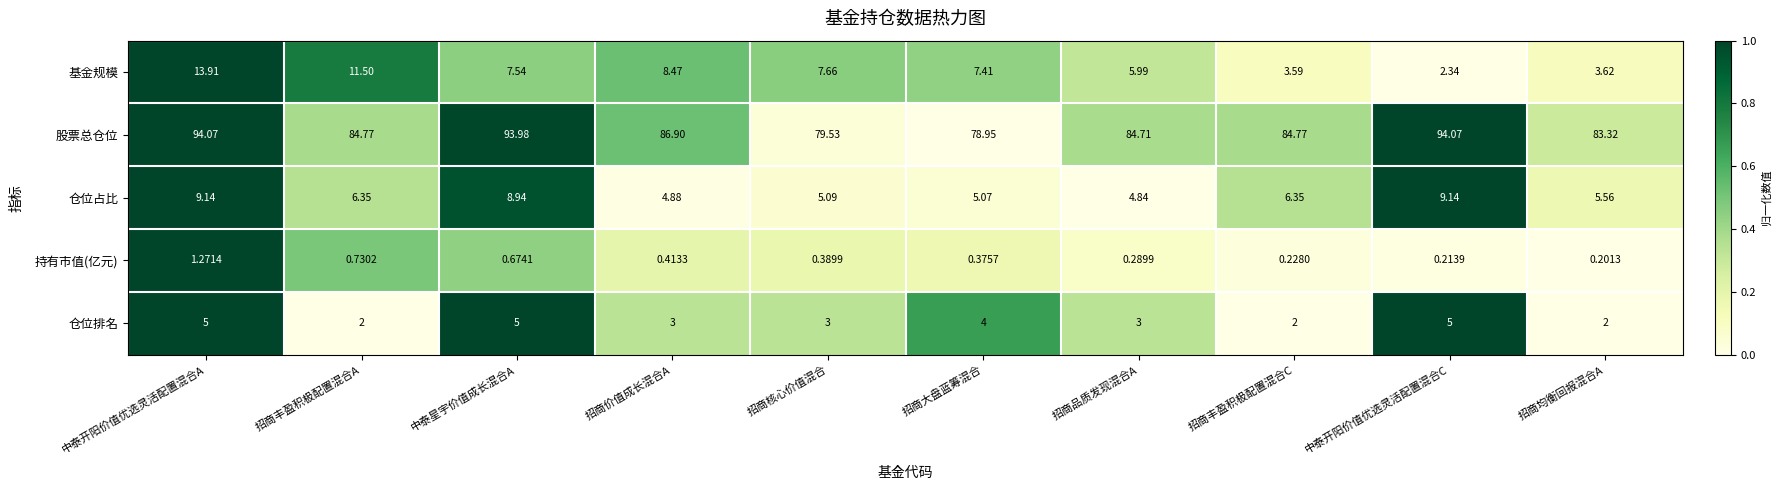

Which series changed the most between 中泰开阳价值优选灵活配置混合A and 招商核心价值混合?

股票总仓位